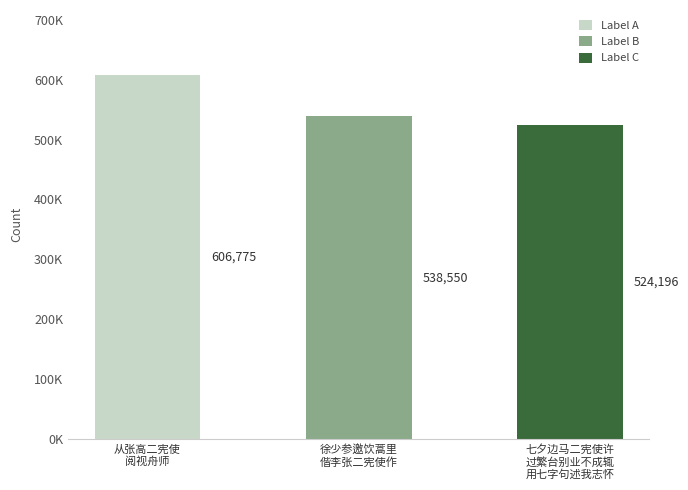

Which category has the lowest value across all series?

七夕边马二宪使许
过繁台别业不成辄
用七字句述我志怀